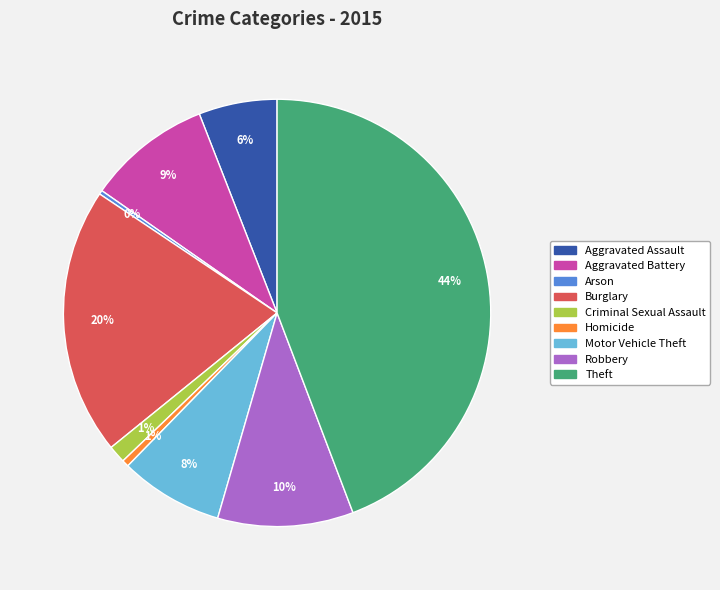

What is the largest slice in the pie chart?

Theft